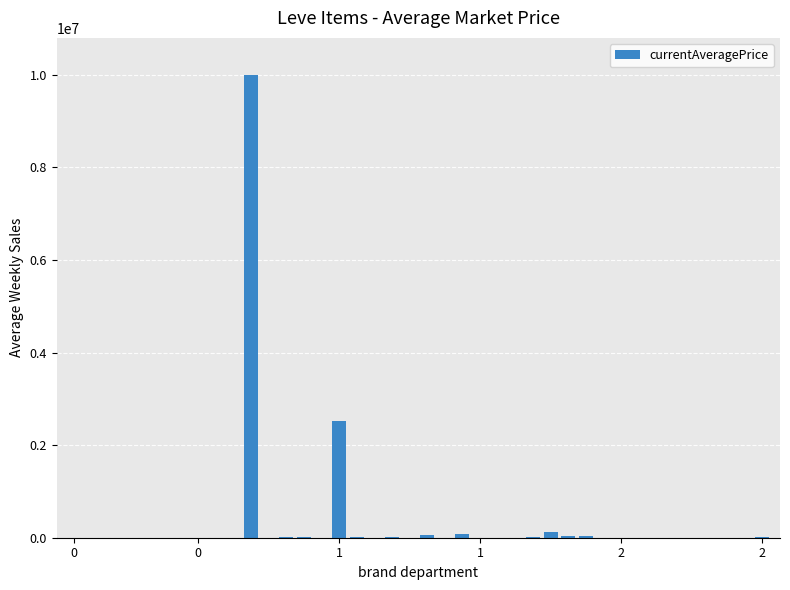

What is the maximum value shown in the chart?

10000000.0